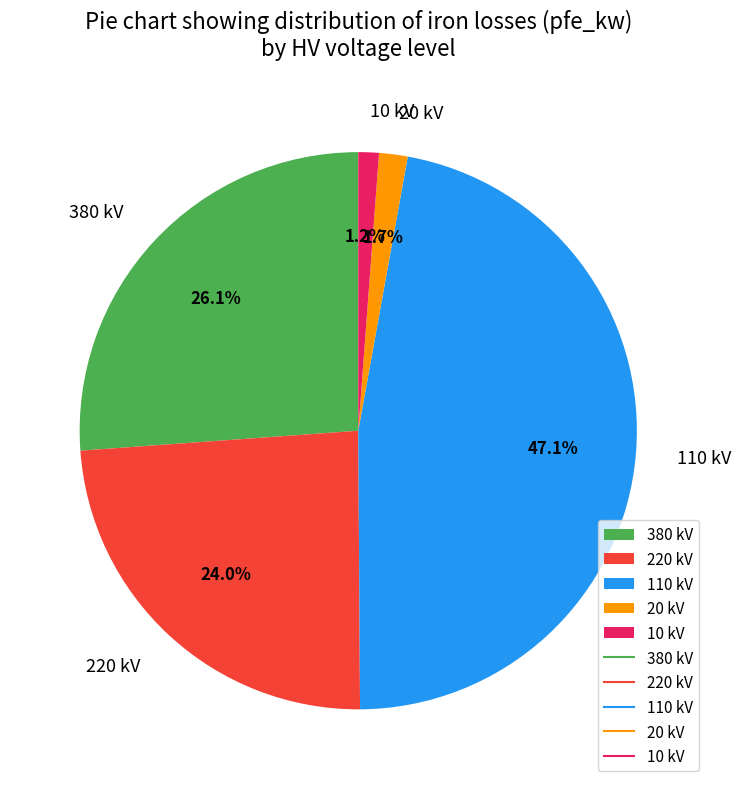

Which slice is the largest?

110 kV